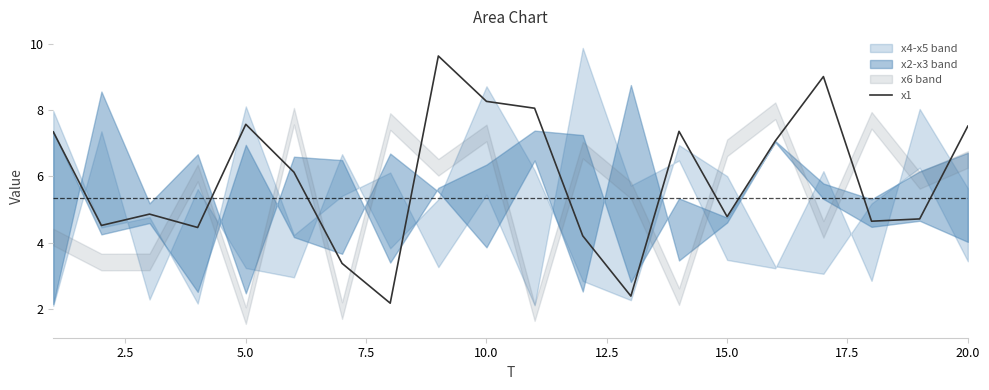

What is the highest value of the x1 series?

9.6